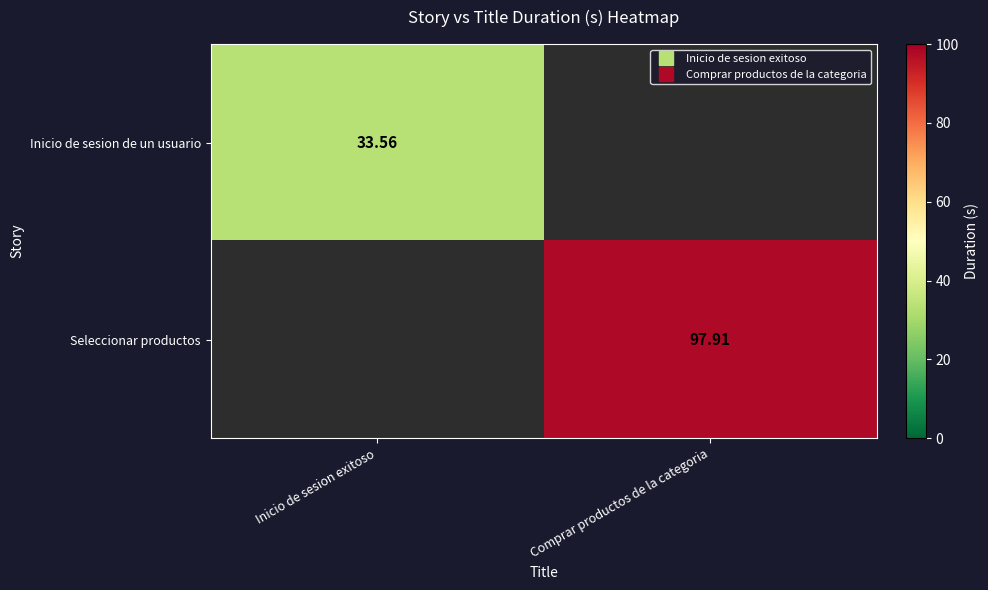

What is the total value across all series at Comprar productos de la categoria?

97.9